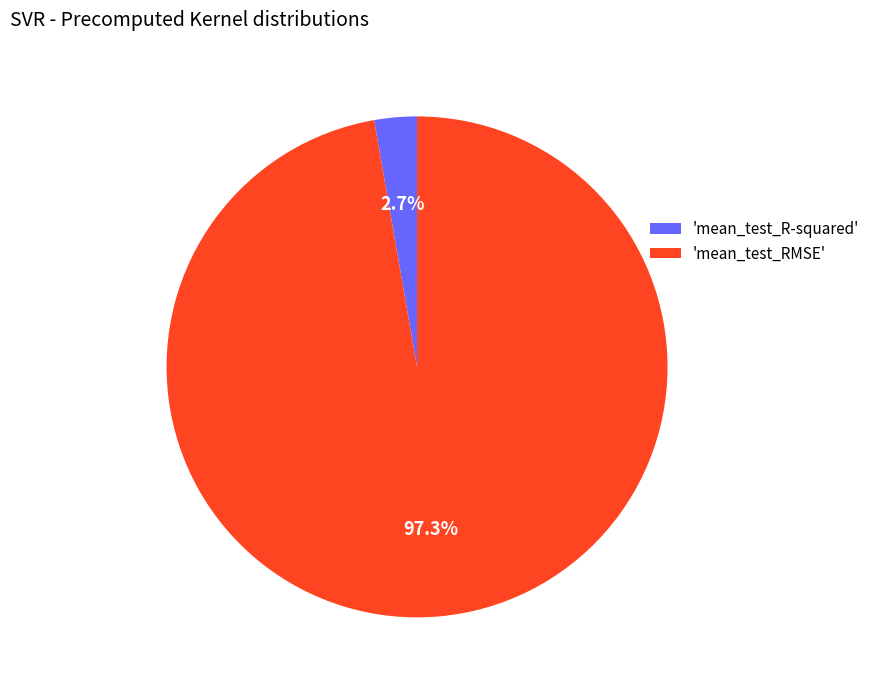

Count the number of slices in the pie.

2